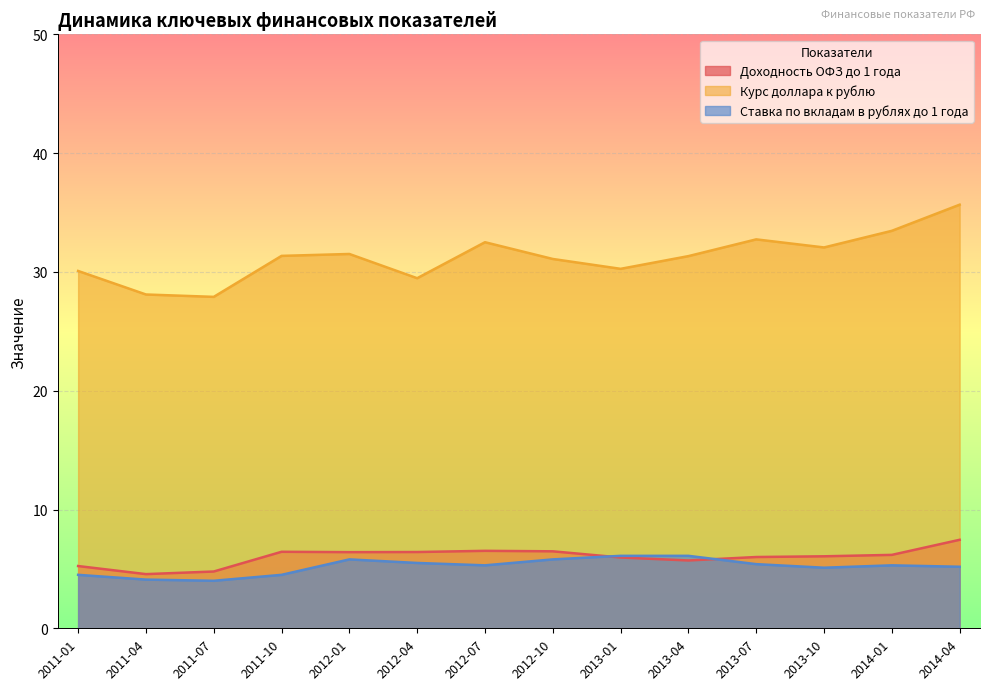

Reading left to right, extract all data points from this chart.

Доходность ОФЗ до 1 года: 2011-01=5.2	2011-04=4.6	2011-07=4.8	2011-10=6.4	2012-01=6.4	2012-04=6.4	2012-07=6.5	2012-10=6.5	2013-01=6.0	2013-04=5.7	2013-07=6.0	2013-10=6.1	2014-01=6.2	2014-04=7.5
Курс доллара к рублю: 2011-01=30.1	2011-04=28.1	2011-07=27.9	2011-10=31.4	2012-01=31.5	2012-04=29.5	2012-07=32.5	2012-10=31.1	2013-01=30.3	2013-04=31.3	2013-07=32.7	2013-10=32.1	2014-01=33.5	2014-04=35.7
Ставка по вкладам в рублях до 1 года: 2011-01=4.5	2011-04=4.1	2011-07=4.0	2011-10=4.5	2012-01=5.8	2012-04=5.5	2012-07=5.3	2012-10=5.8	2013-01=6.1	2013-04=6.1	2013-07=5.4	2013-10=5.1	2014-01=5.3	2014-04=5.2